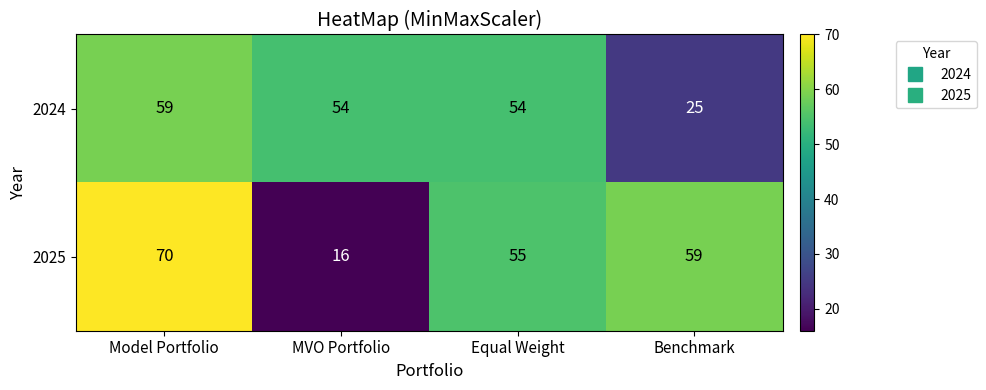

At which category does the chart reach its minimum across all series?

MVO Portfolio